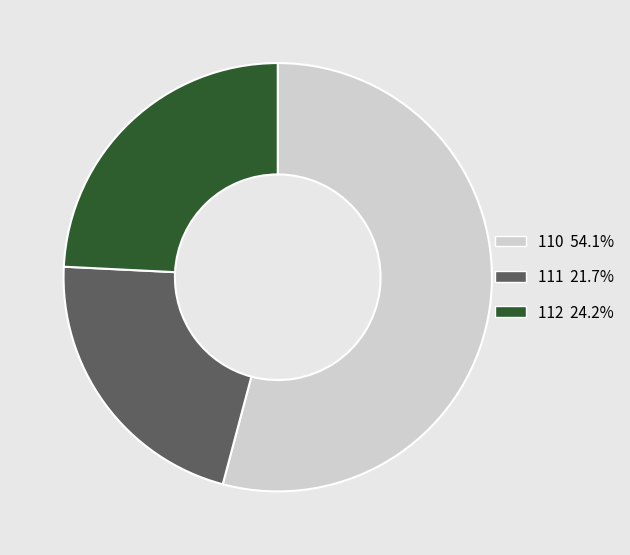

Which category has the biggest portion of the pie?

110